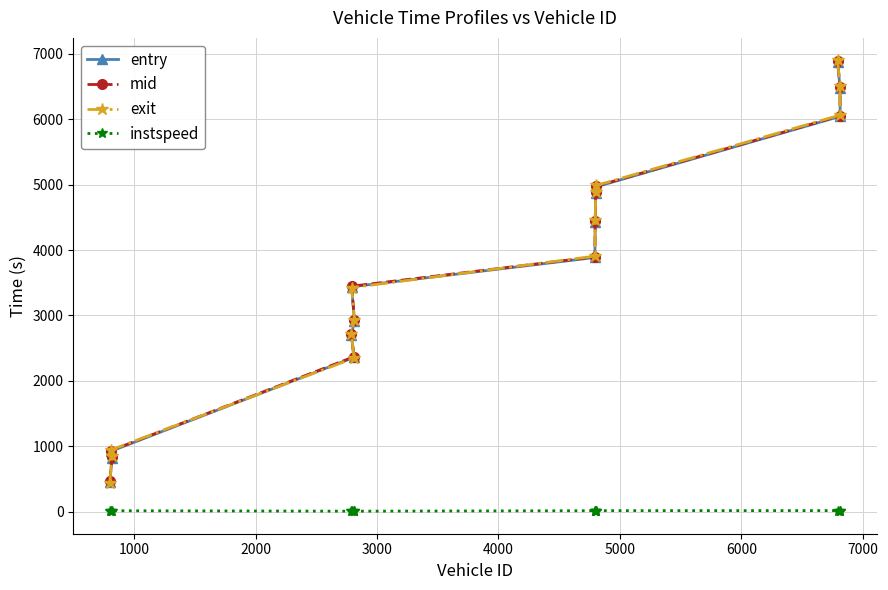

At how many categories does at least one series exceed 3804?

7